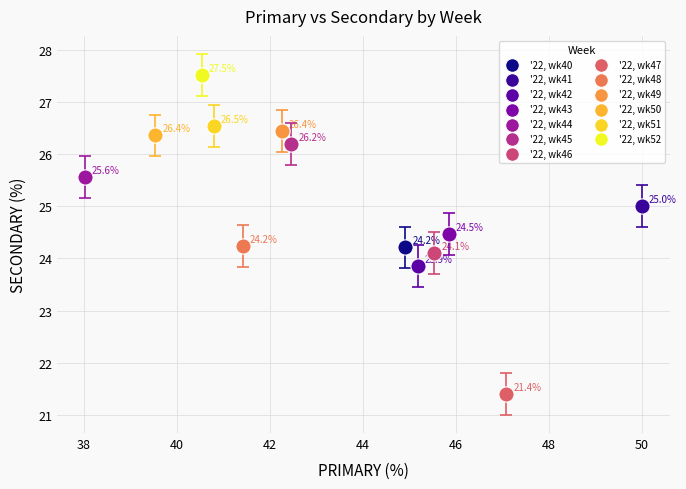

Which series reaches the minimum Y coordinate?

'22, wk47